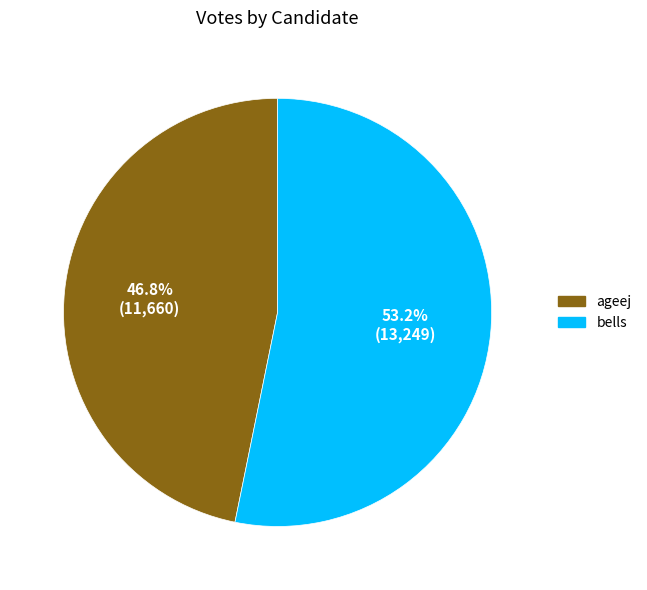

Does bells represent more than half of the total?

Yes